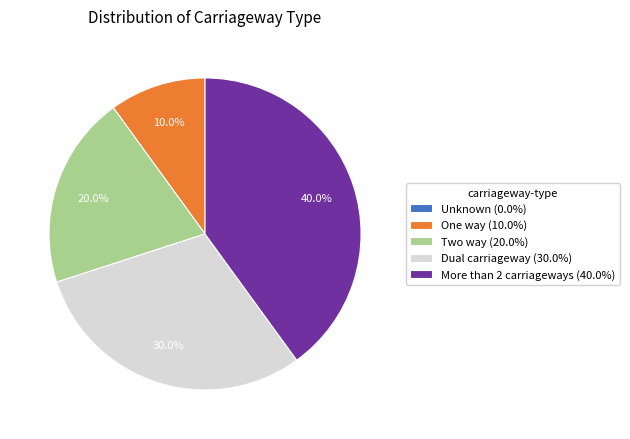

Does Two way account for over 50% of the chart?

No